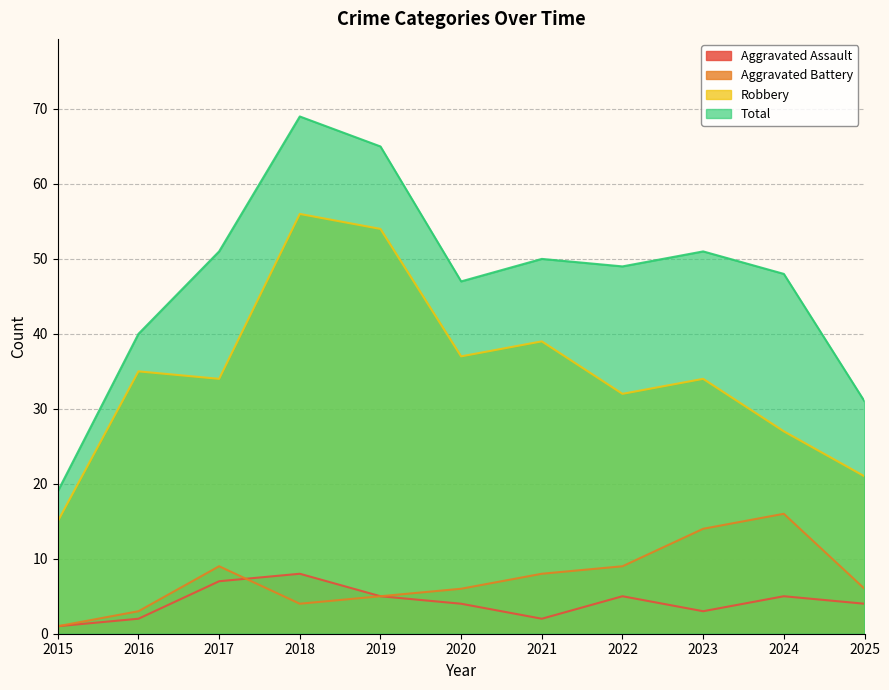

What is the spread (max minus min) of values at 2017?

44